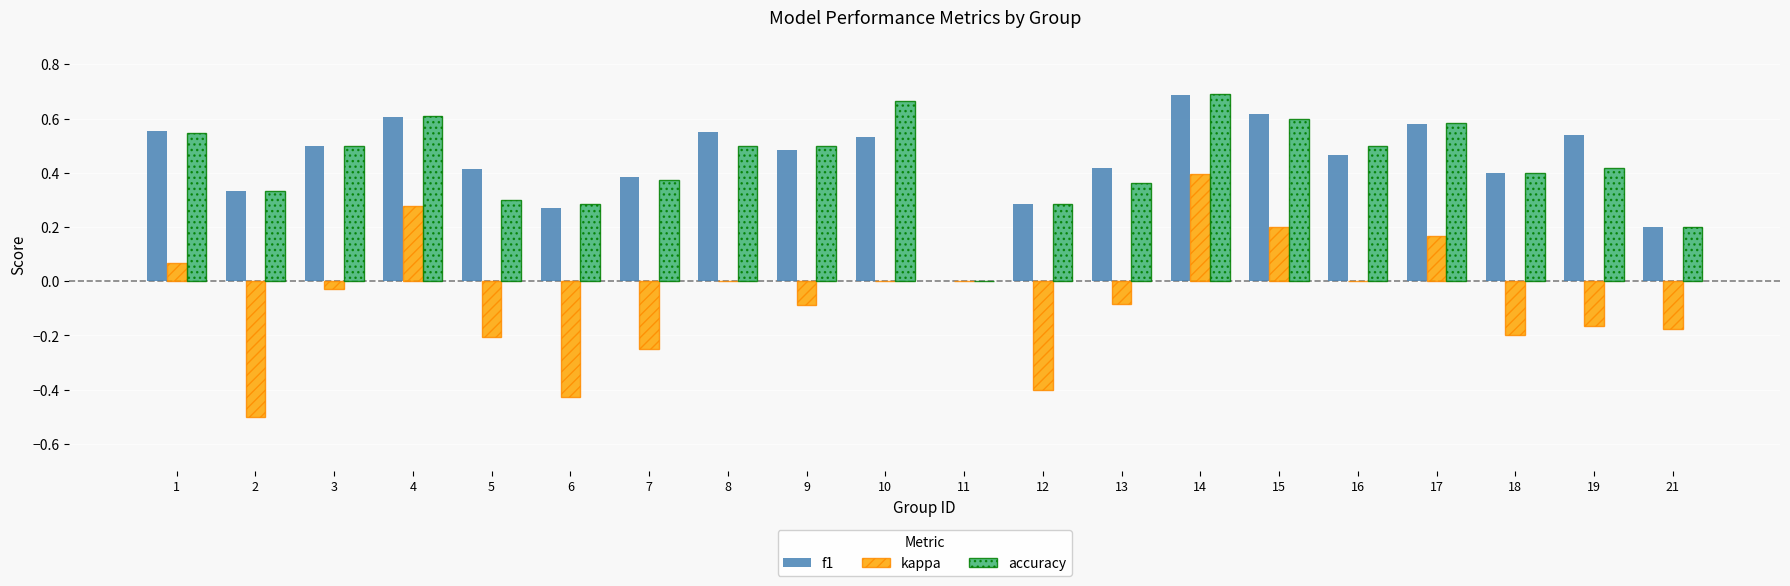

What is the sum of all kappa values?

-1.4